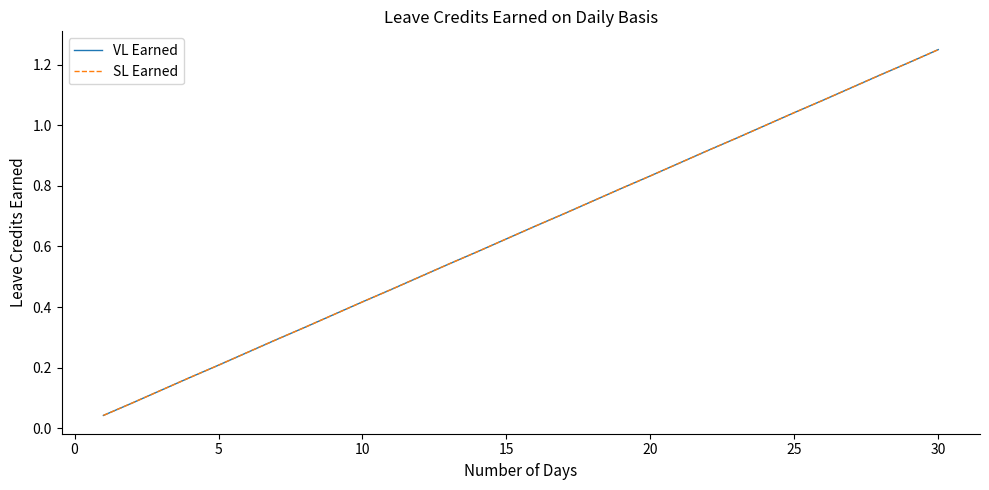

What is the average value of the VL Earned series?

0.6